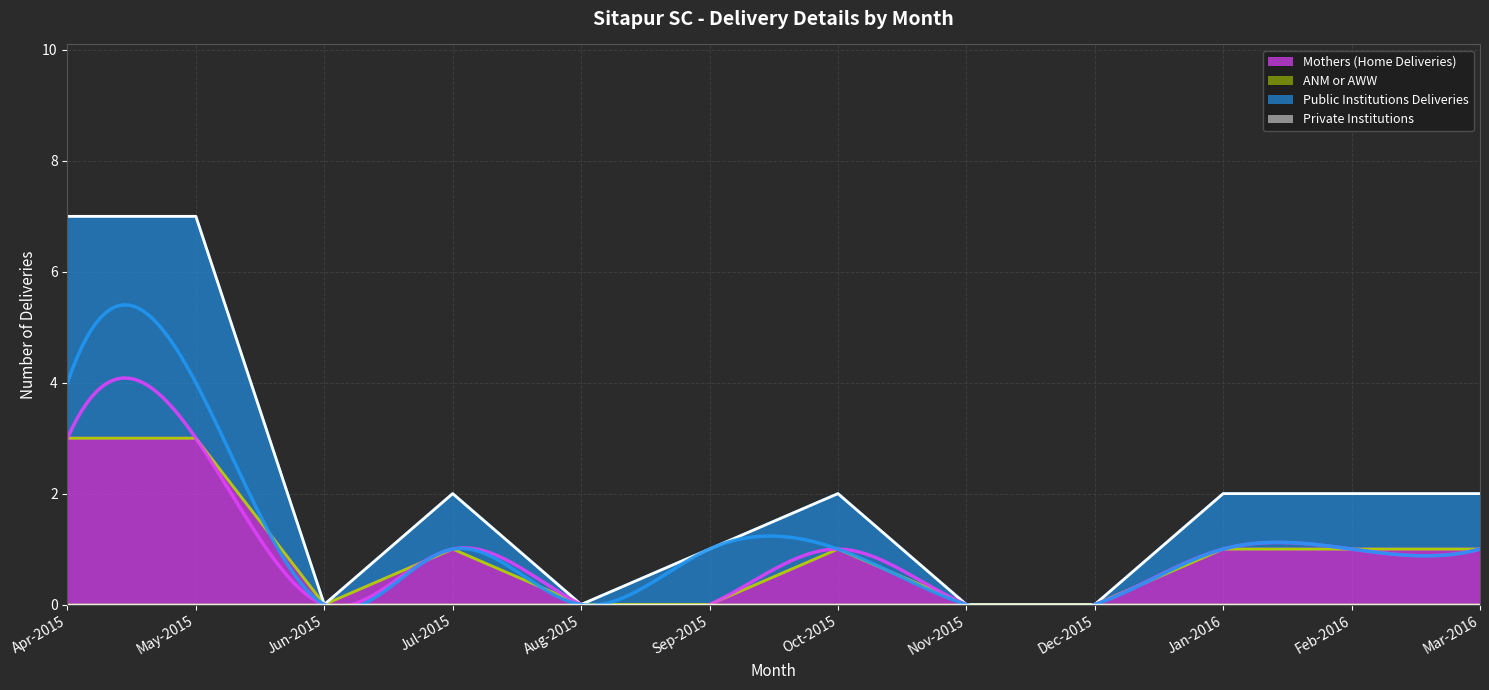

True or false: Public Institutions Deliveries has more than 2 interior local peaks.

False